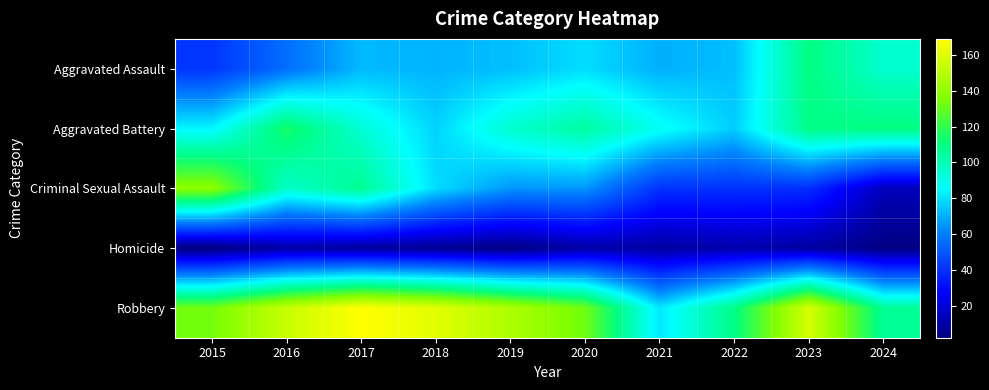

Which series has the largest range (max minus min)?

Criminal Sexual Assault